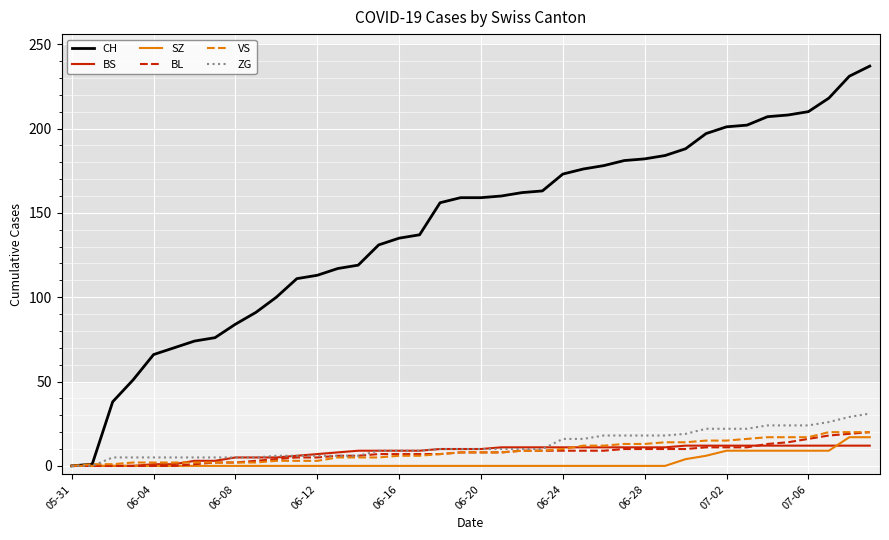

Which series has the widest spread of values?

CH